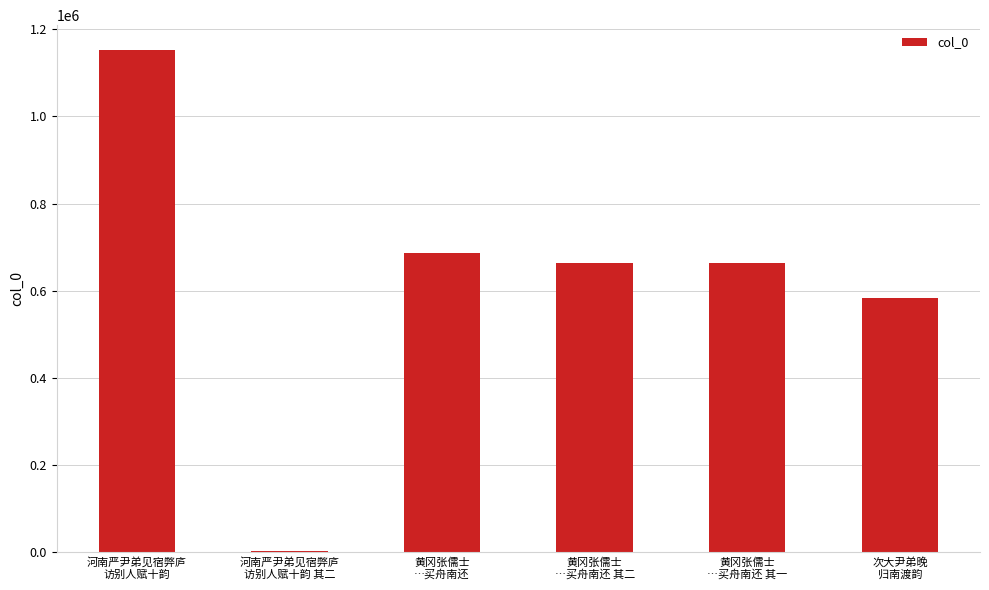

What is the maximum value shown in the chart?

1151891